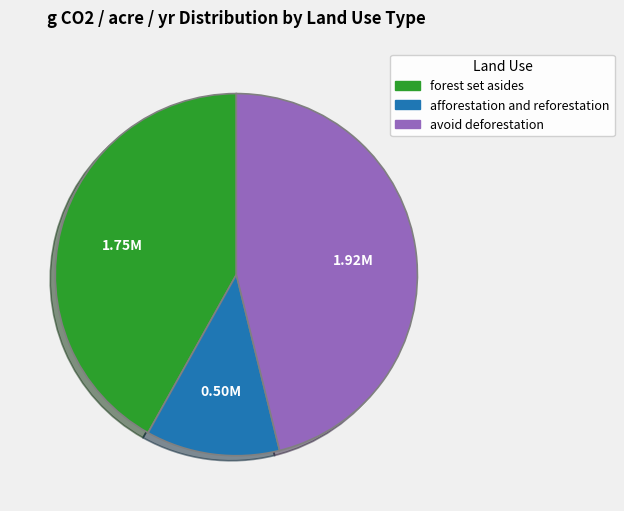

Rank the categories by value from lowest to highest.

afforestation and reforestation, forest set asides, avoid deforestation